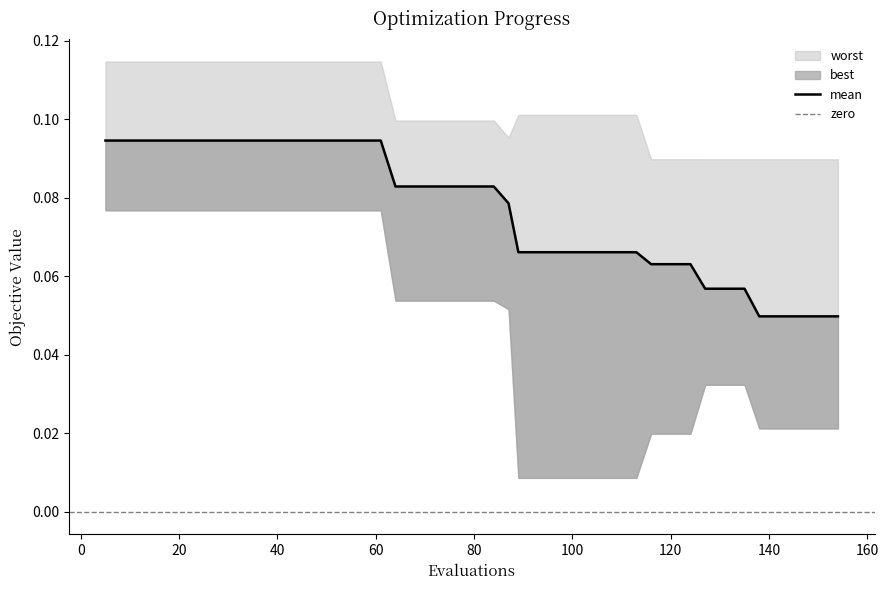

How many lines are shown in the chart?

3